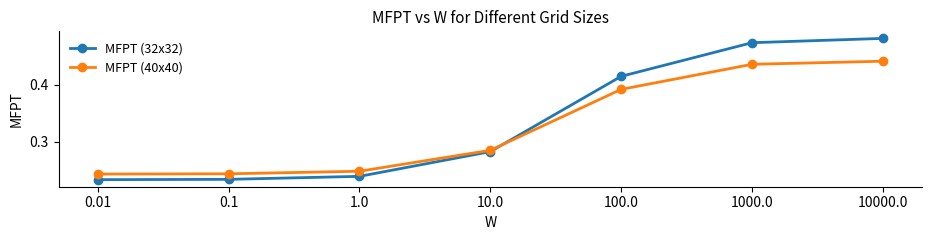

Which category has the highest value across all series?

10000.0